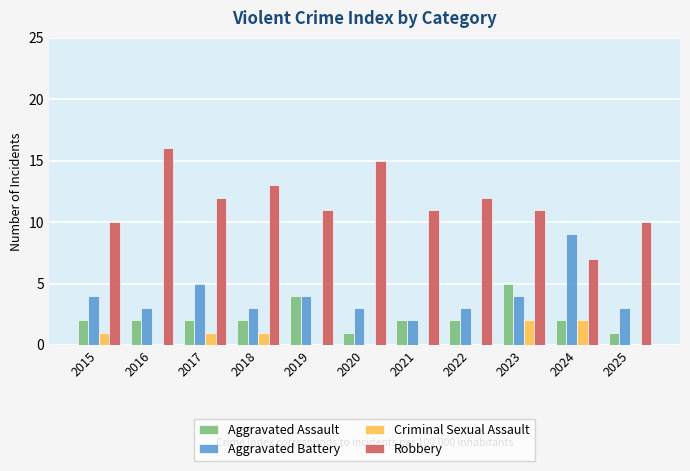

What is the approximate value of Robbery at 2019?

11